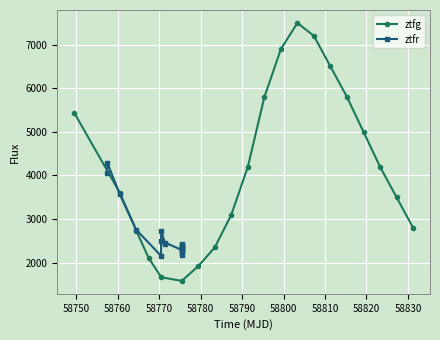

What is the minimum value for ztfg?

1580.0